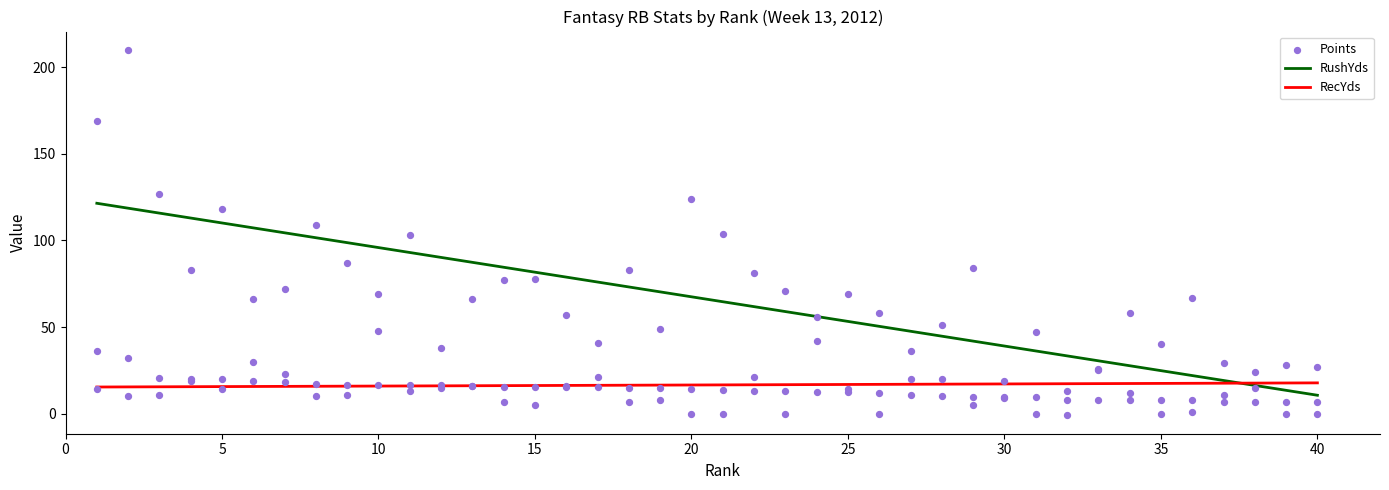

At how many categories does at least one series exceed 206?

1